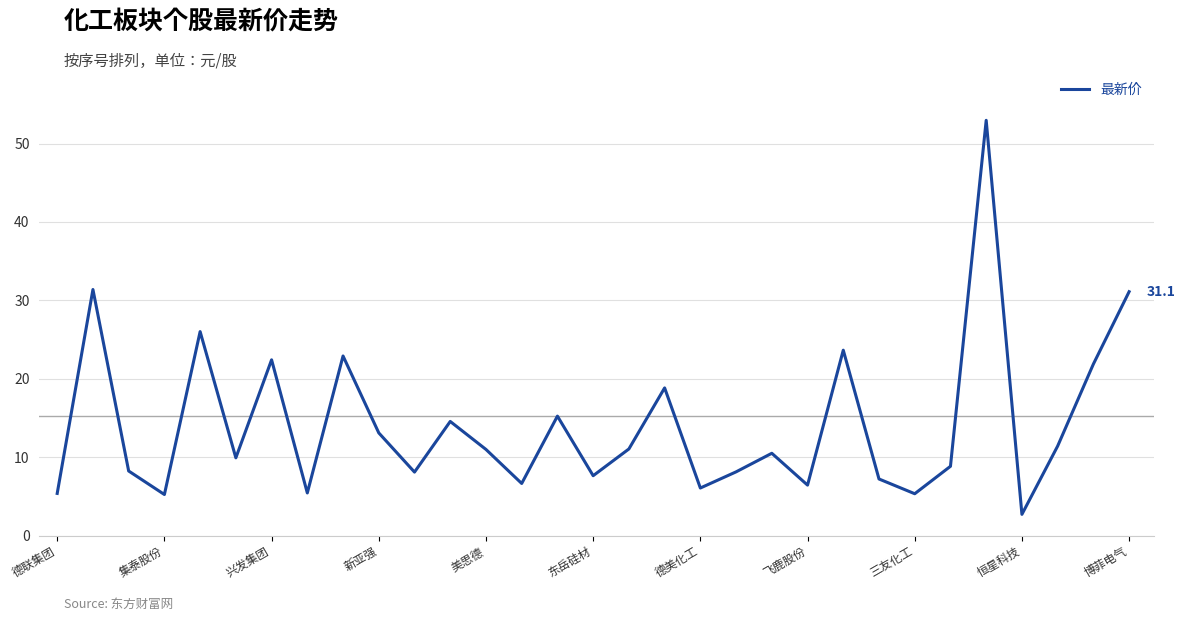

What is the difference between the maximum and minimum values?

50.3